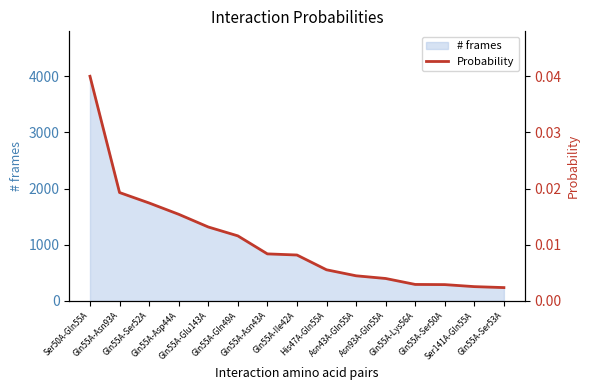

How many lines are shown in the chart?

1